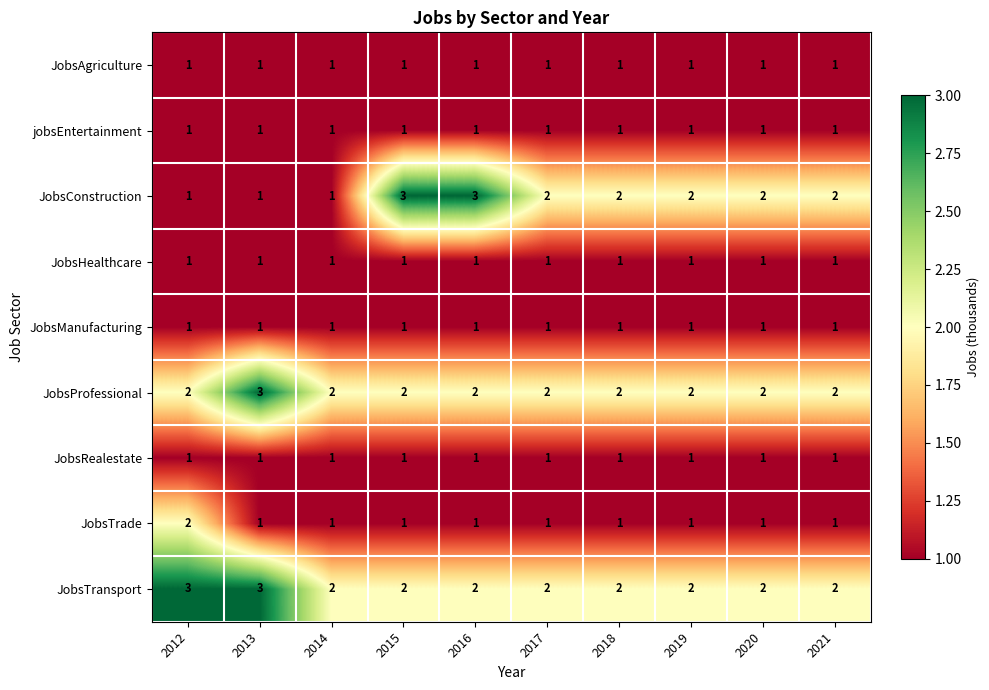

Between 2015 and 2021, which series saw the biggest shift?

JobsConstruction